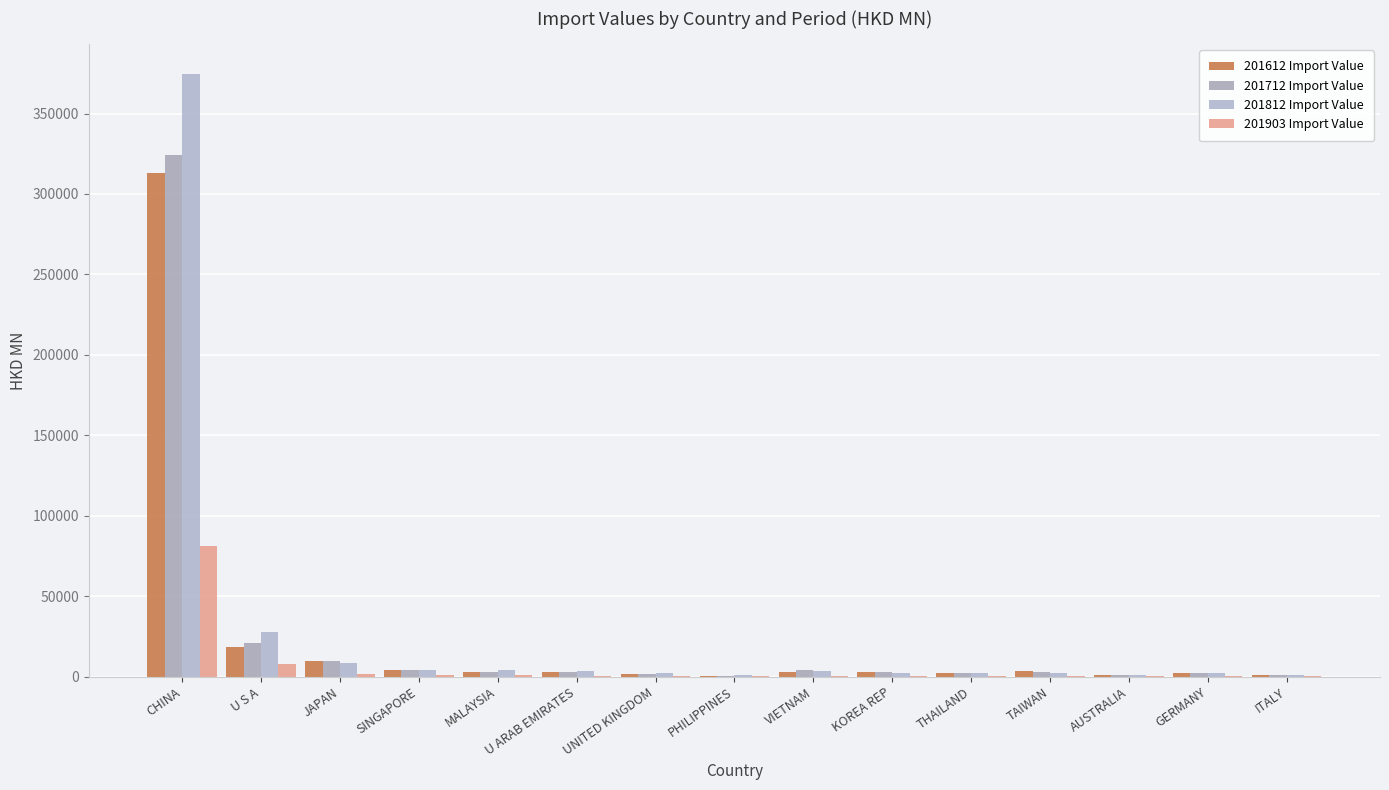

What is the difference between the 201712 Import Value values at JAPAN and AUSTRALIA?

8417.5